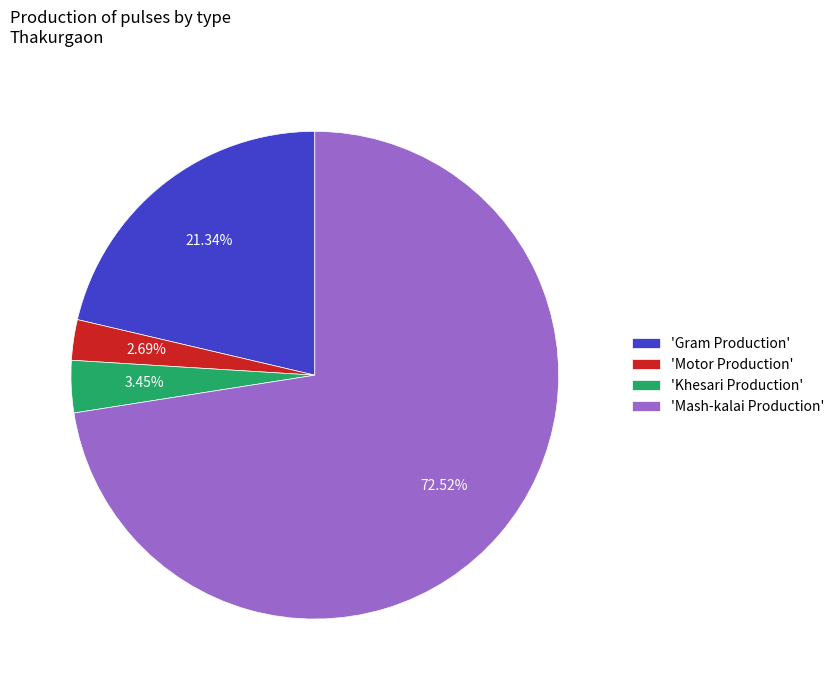

Is the sum of 'Motor Production' and 'Khesari Production' greater than half?

No